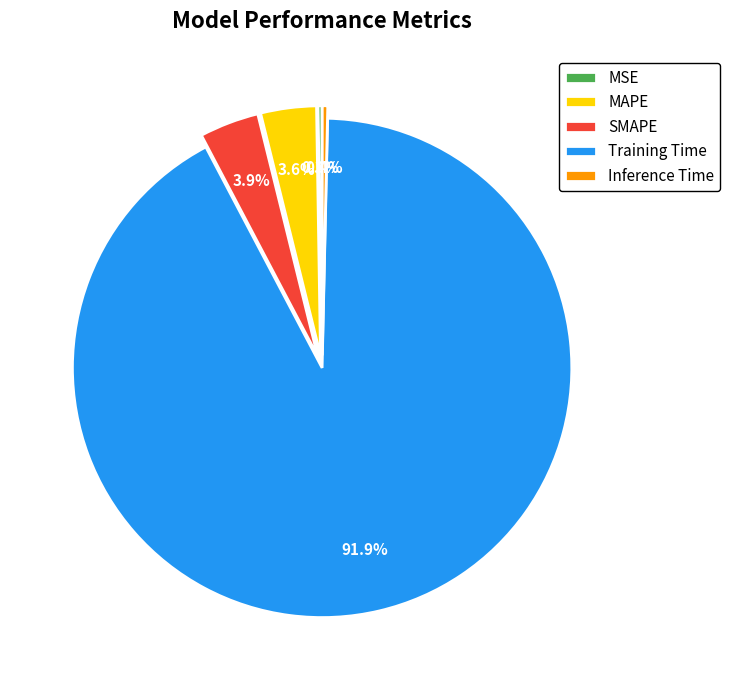

Do Training Time and SMAPE together represent more than half of the pie?

Yes